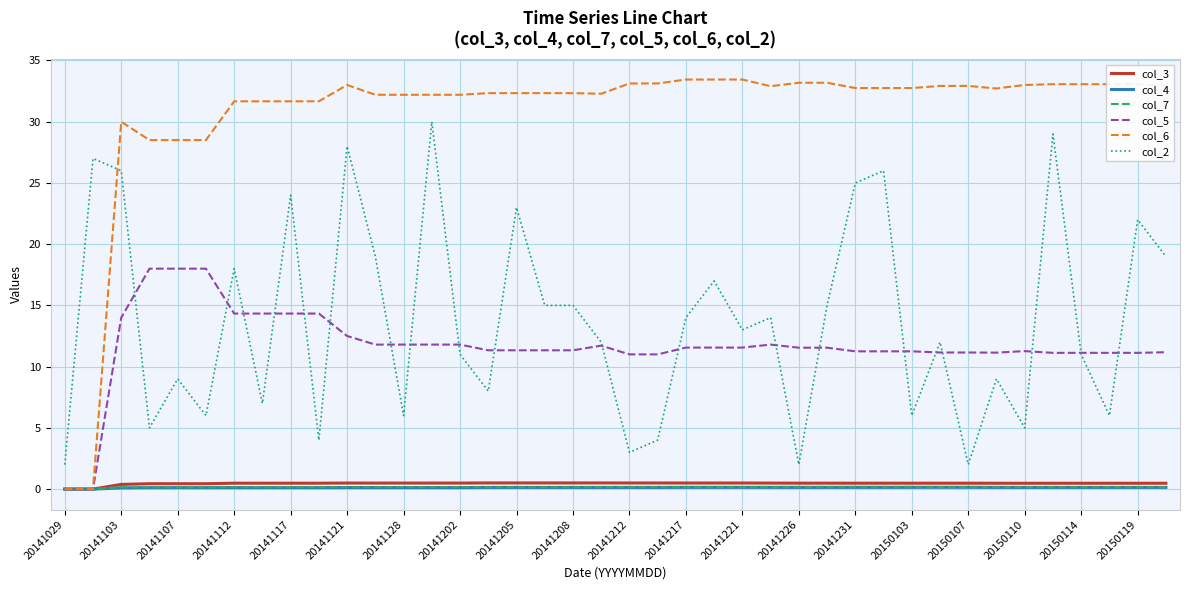

What is the difference between the maximum and minimum values in the col_5 series?

18.0